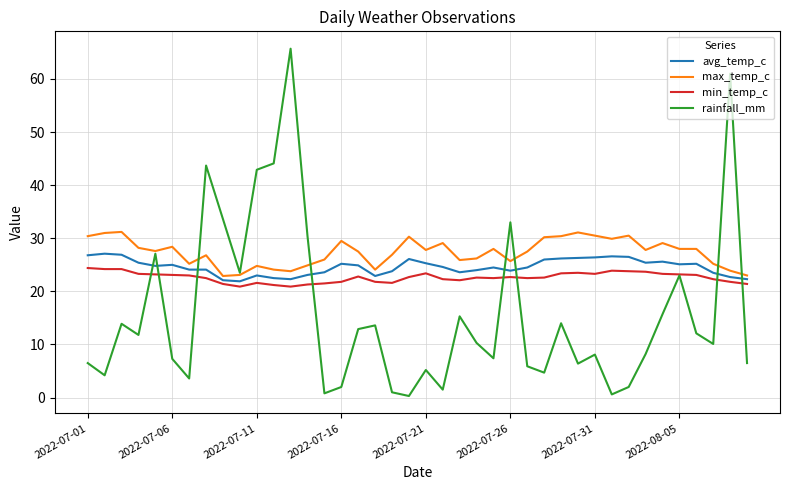

True or false: avg_temp_c and max_temp_c cross at least once.

False